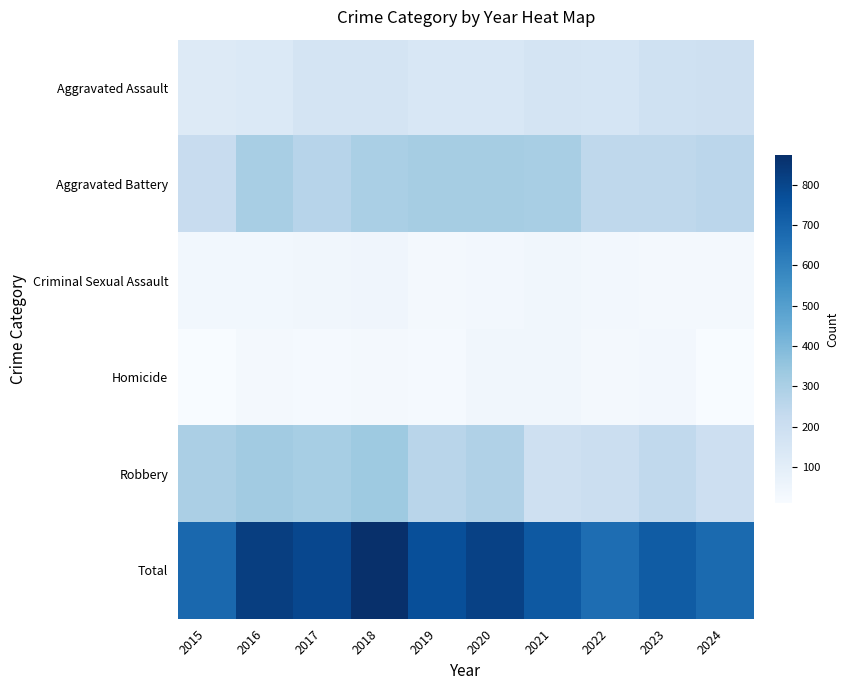

Rank the series by their maximum value, from lowest to highest.

Homicide, Criminal Sexual Assault, Aggravated Assault, Aggravated Battery, Robbery, Total